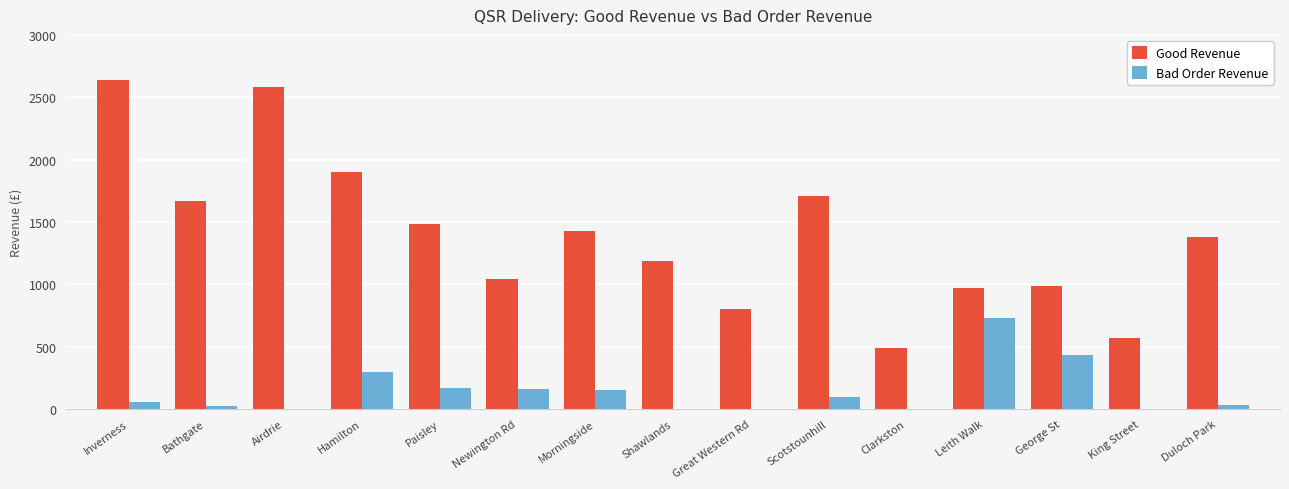

Which series has the largest range (max minus min)?

Good Revenue